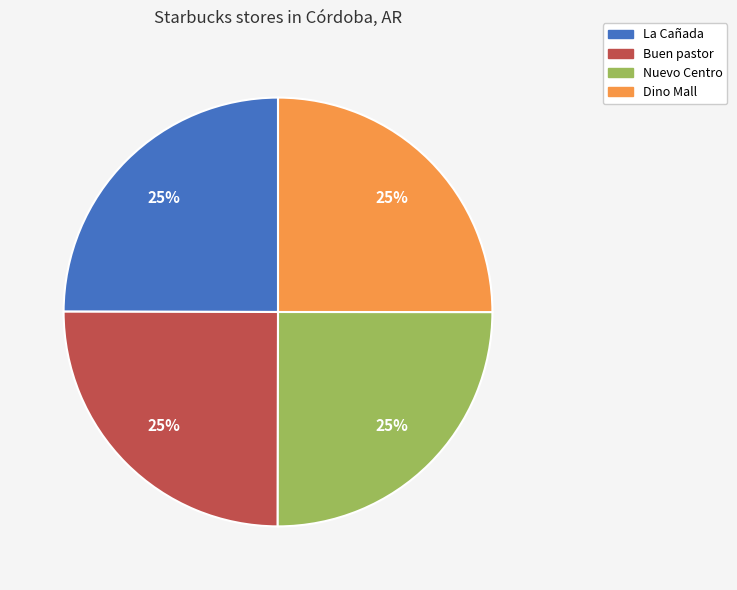

True or false: Dino Mall accounts for 25% of the total.

True